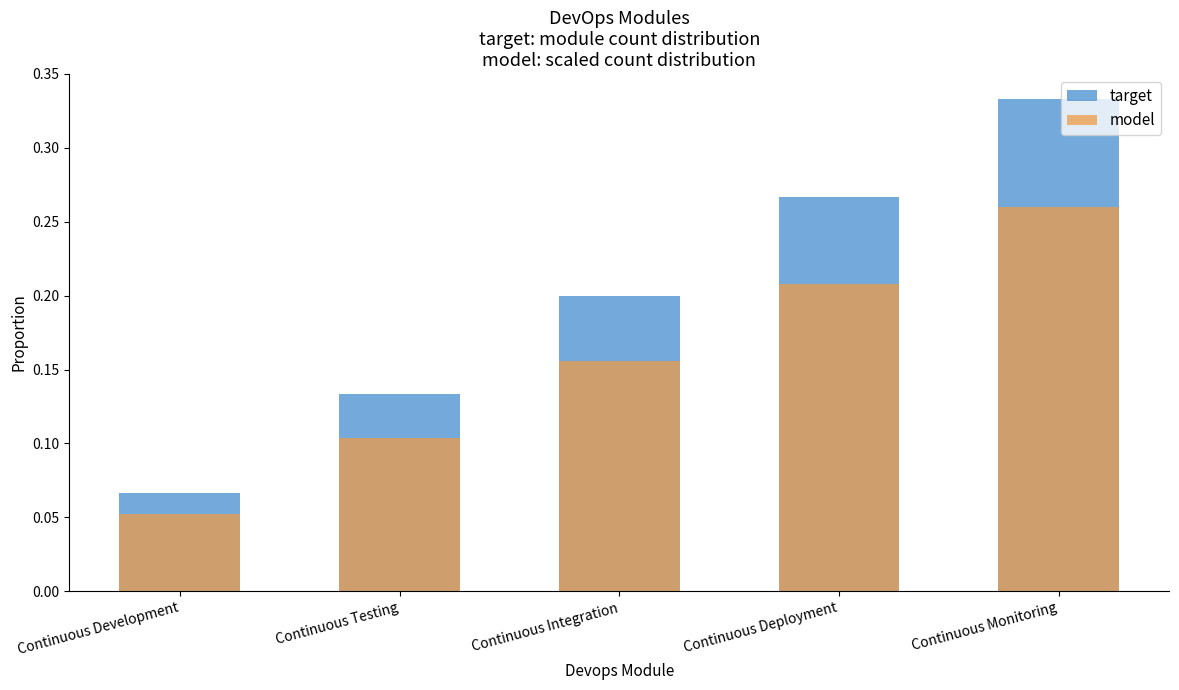

What is the difference between the second highest and second lowest values in the model series?

0.1